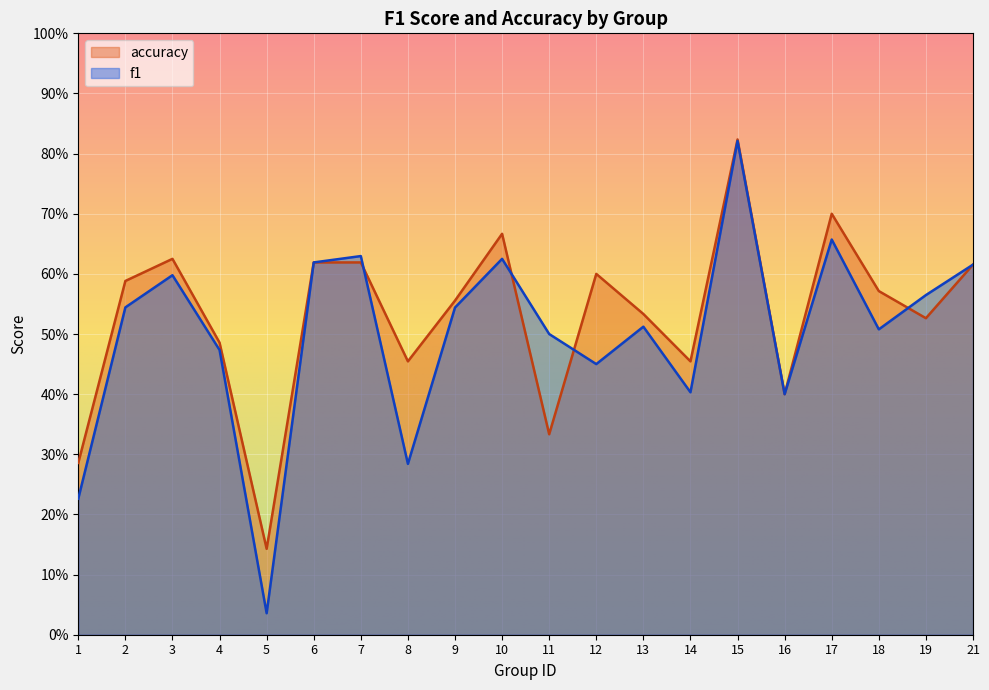

What is the difference between the maximum and minimum values in the f1 series?

0.8